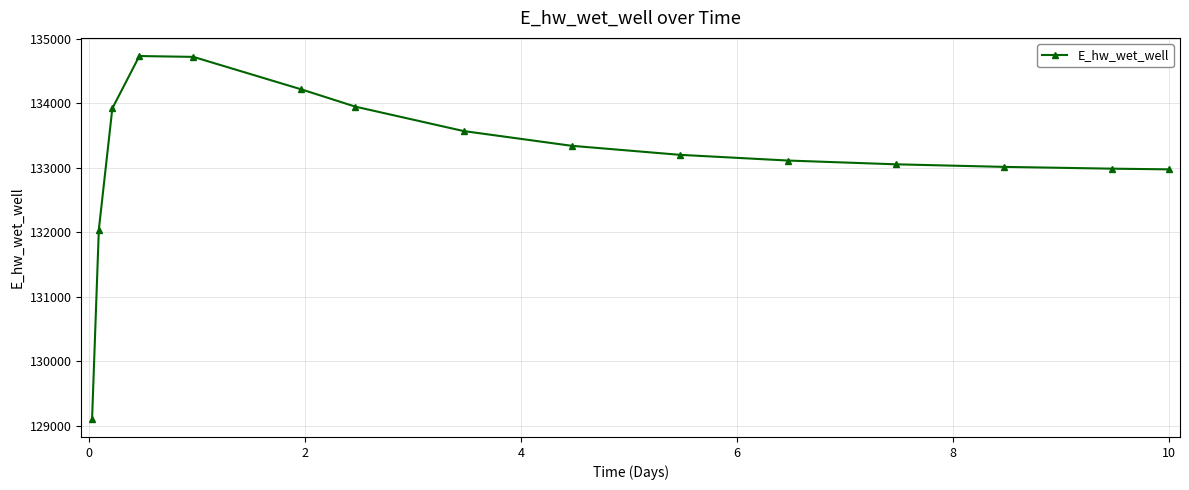

What is the difference between the maximum and minimum values?

5623.4